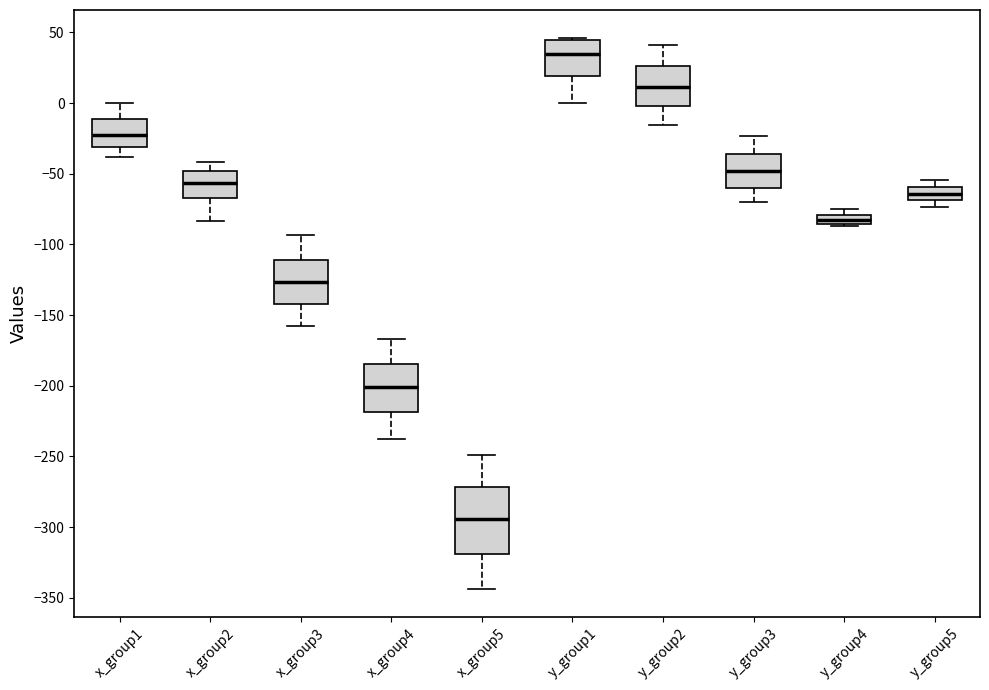

Which box has the highest median line?

y_group1